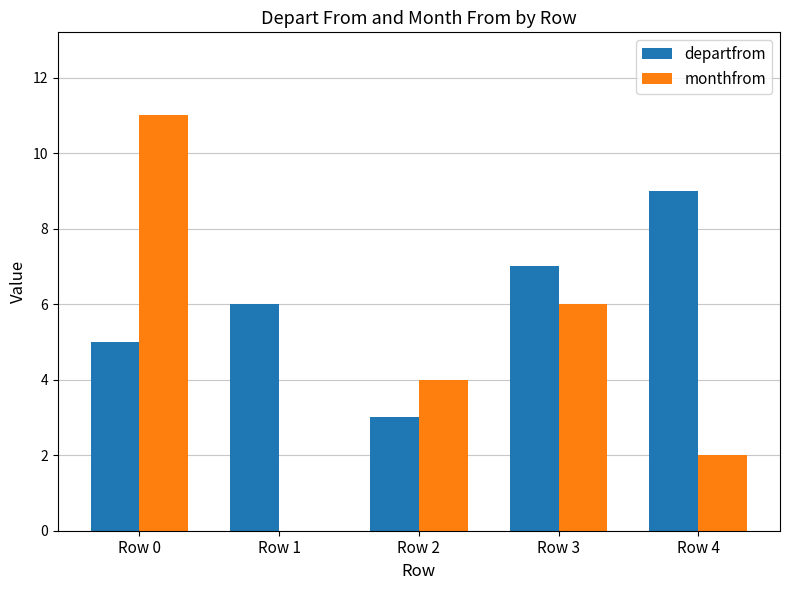

The value of monthfrom at Row 4 is 2. True or false?

True